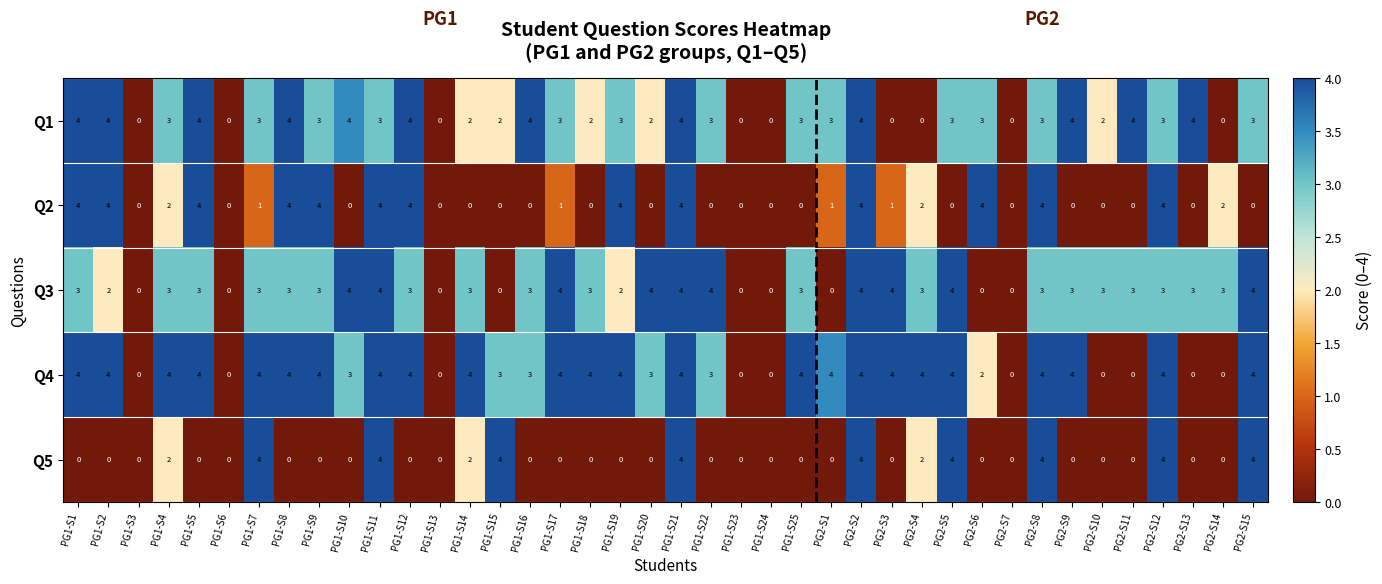

How many categories are shown in the chart?

40